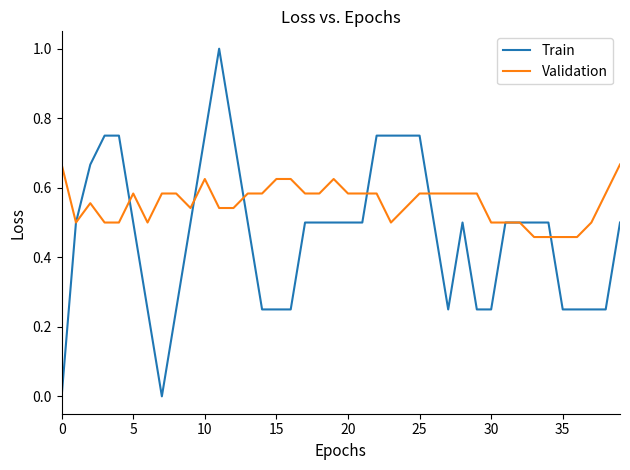

How many lines are shown in the chart?

2